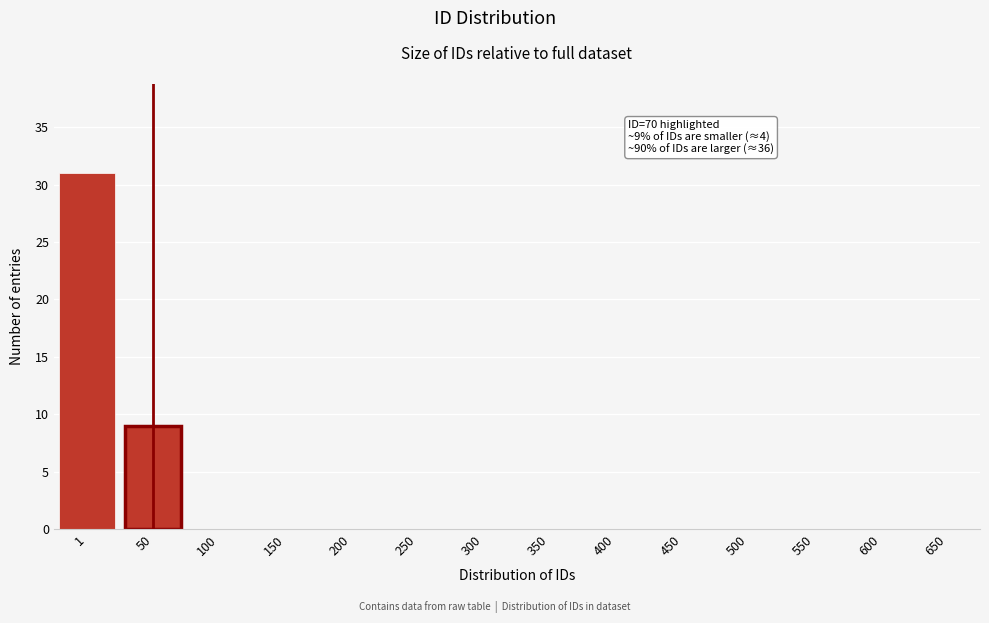

Reading left to right, what are all the values shown in this chart?

1=31	50=9	100=0	150=0	200=0	250=0	300=0	350=0	400=0	450=0	500=0	550=0	600=0	650=0